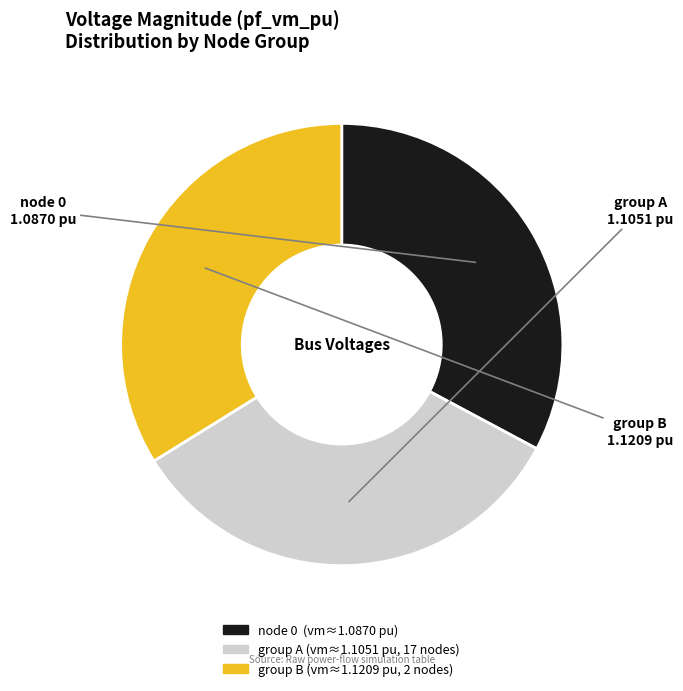

Does any single category account for the majority?

No